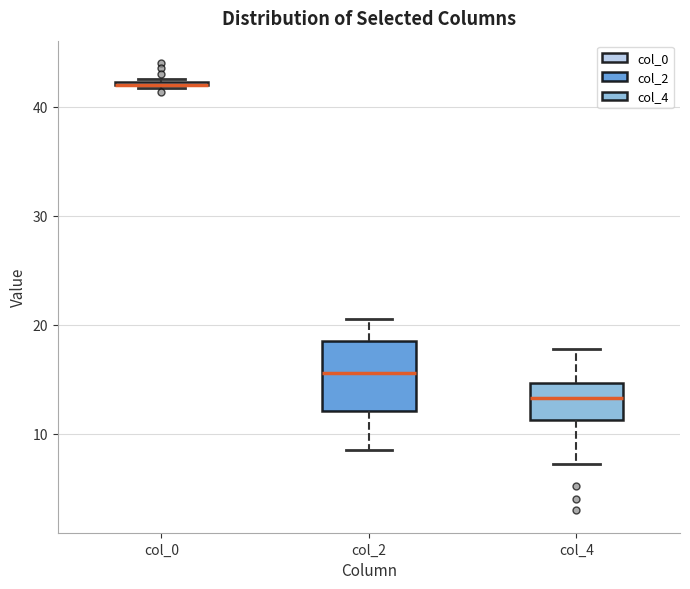

Which box is the tallest, from its lower edge to its upper edge?

col_2